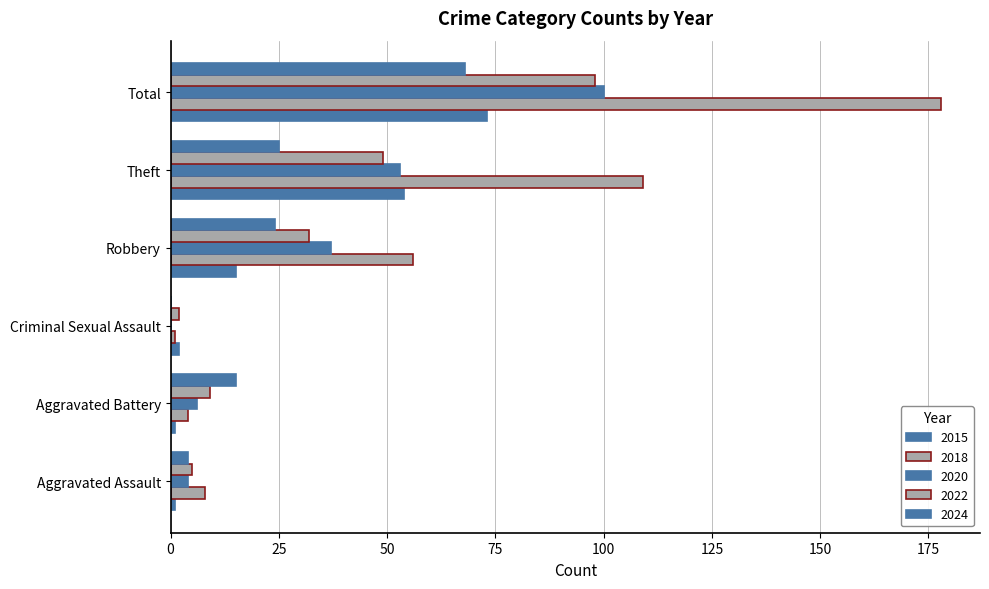

How many series are shown in this chart?

5